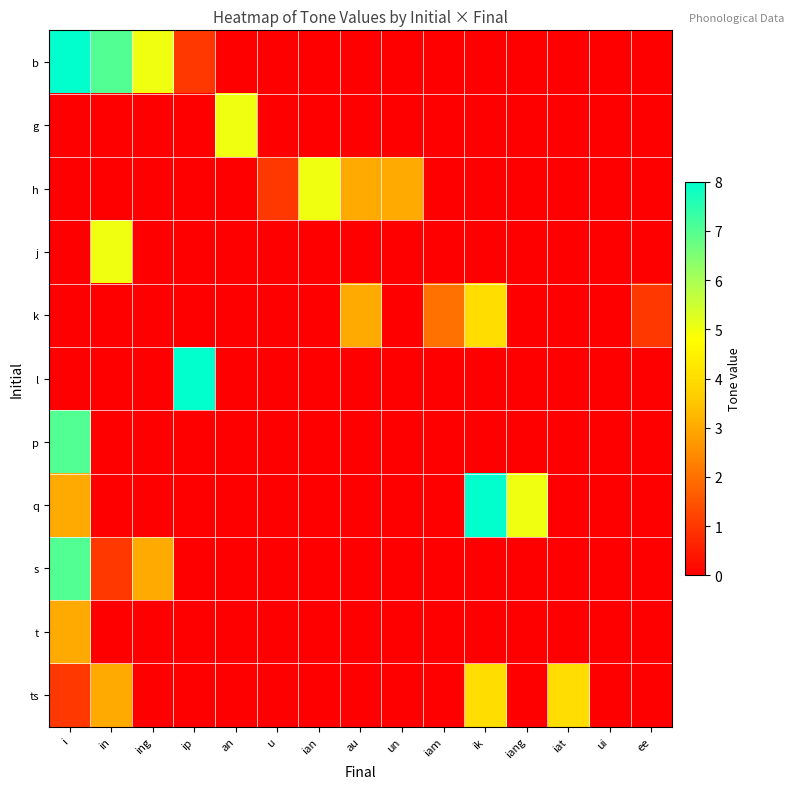

Which series has the widest spread of values?

b